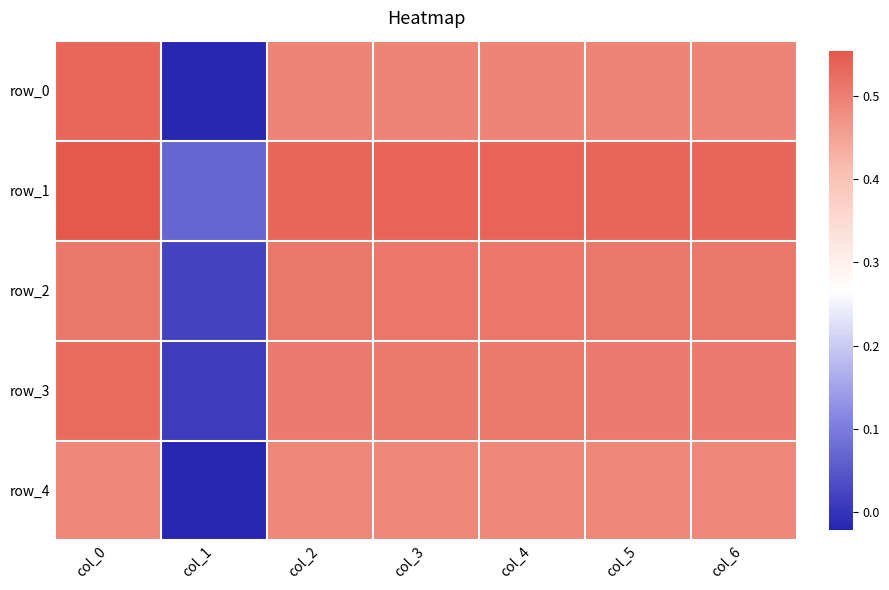

Is it true that row_4 equals 0.5 at col_3?

True